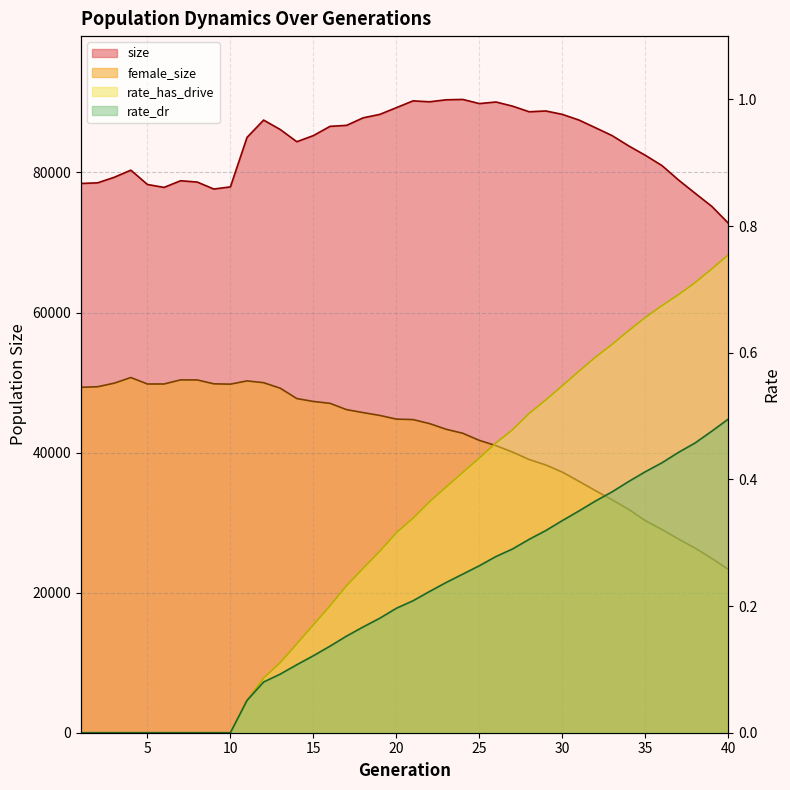

The rate_dr series shows -0.3 at 4. True or false?

False